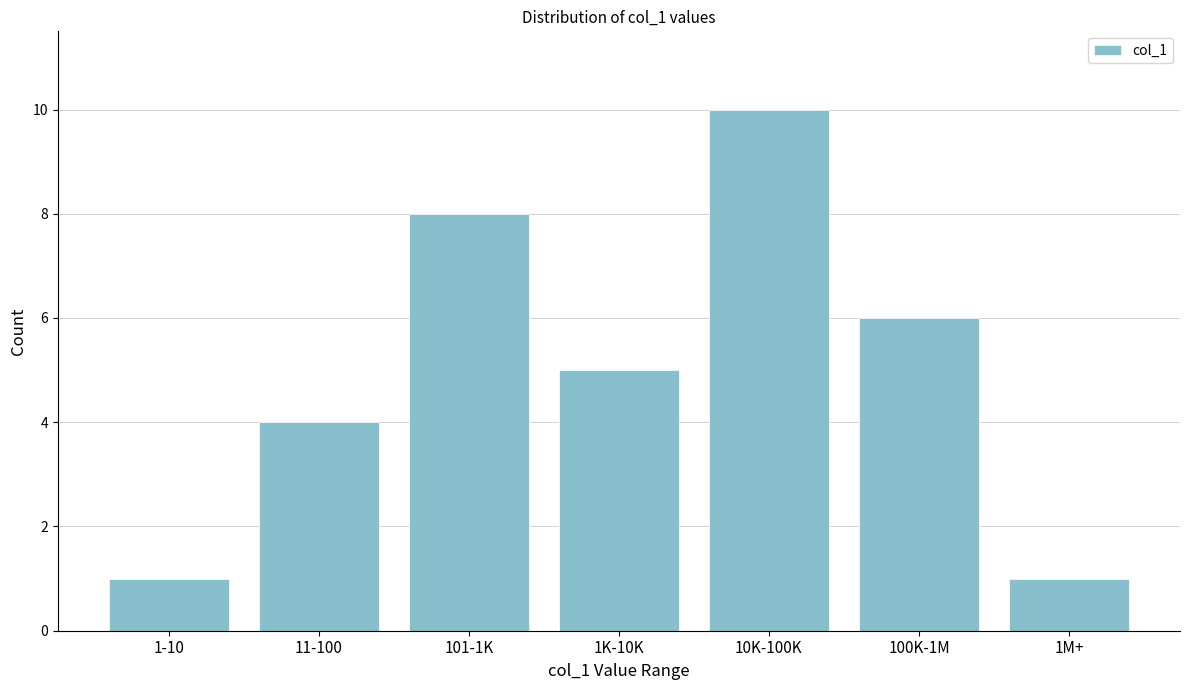

Reading left to right, extract all data points from this chart.

1	4	8	5	10	6	1